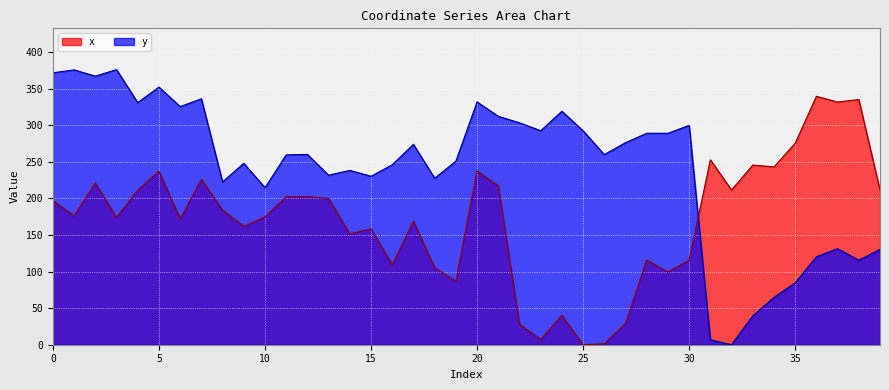

How many series are shown in this chart?

2